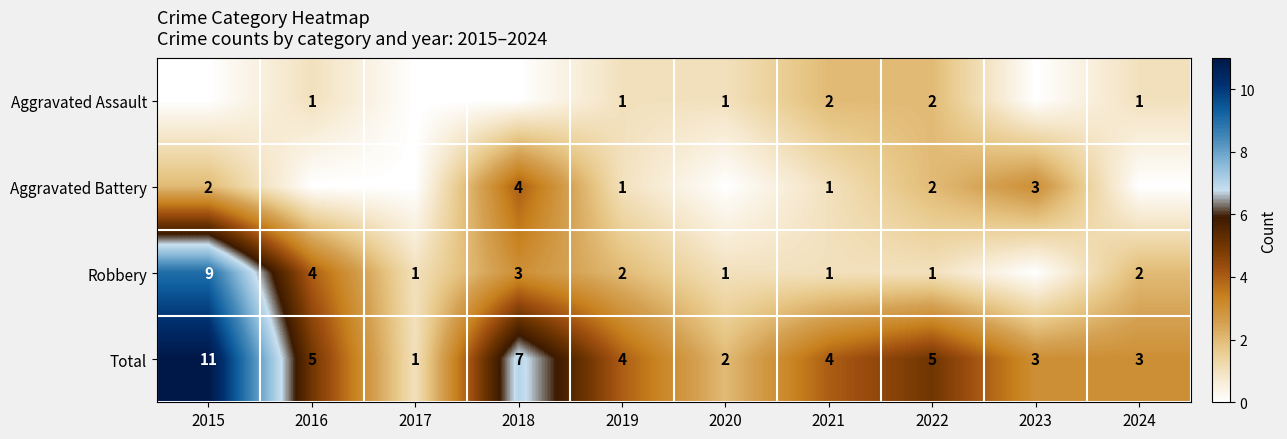

How many Total values are between 3 and 5?

6